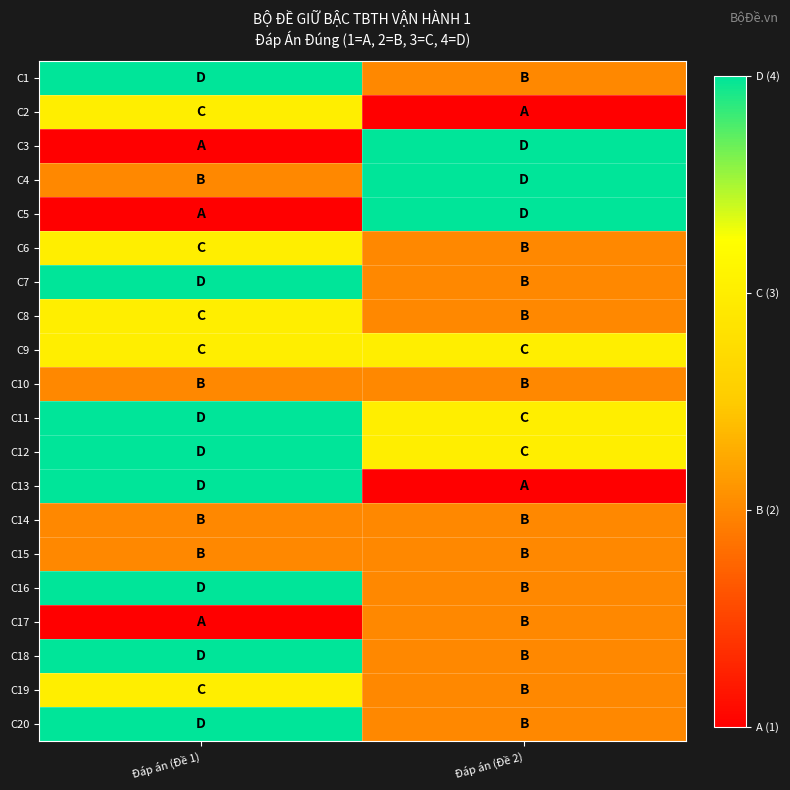

Between Đáp án (Đề 2) and Đáp án (Đề 1), which is larger?

Đáp án (Đề 1)